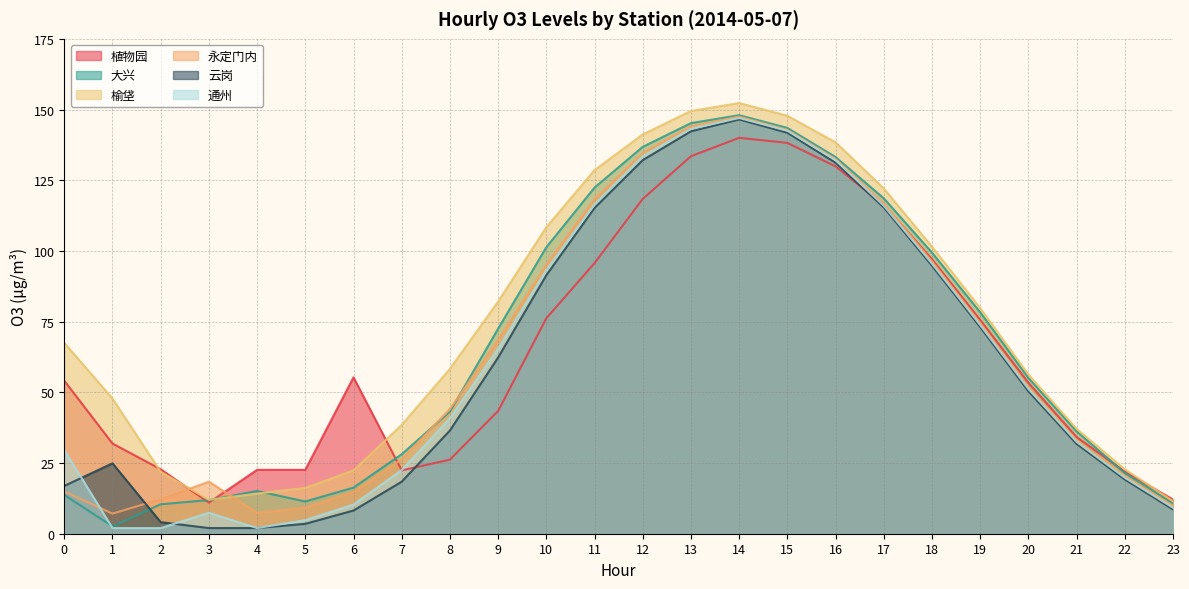

Does the chart display data point markers on the line(s)?

No